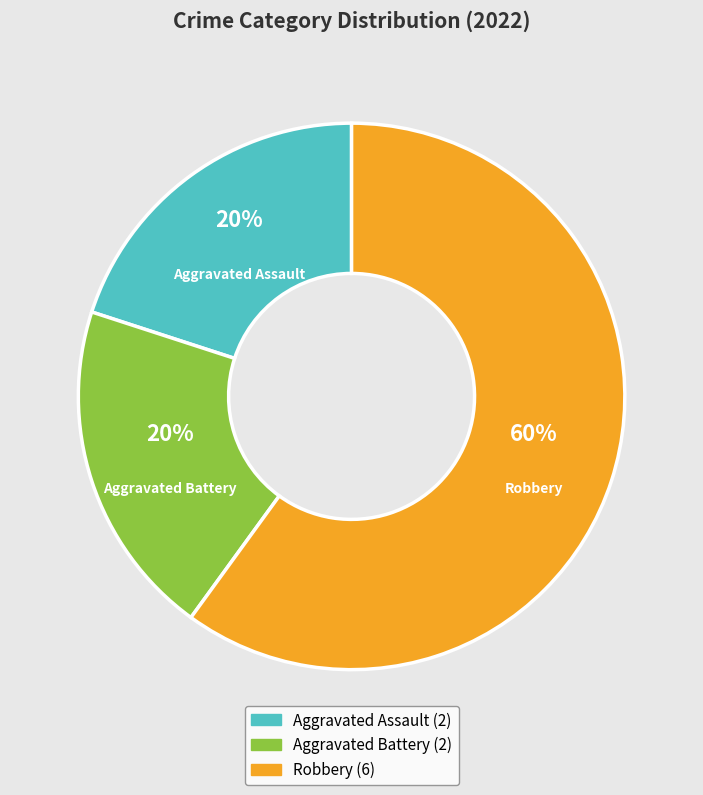

Is the sum of Aggravated Assault and Robbery greater than half?

Yes